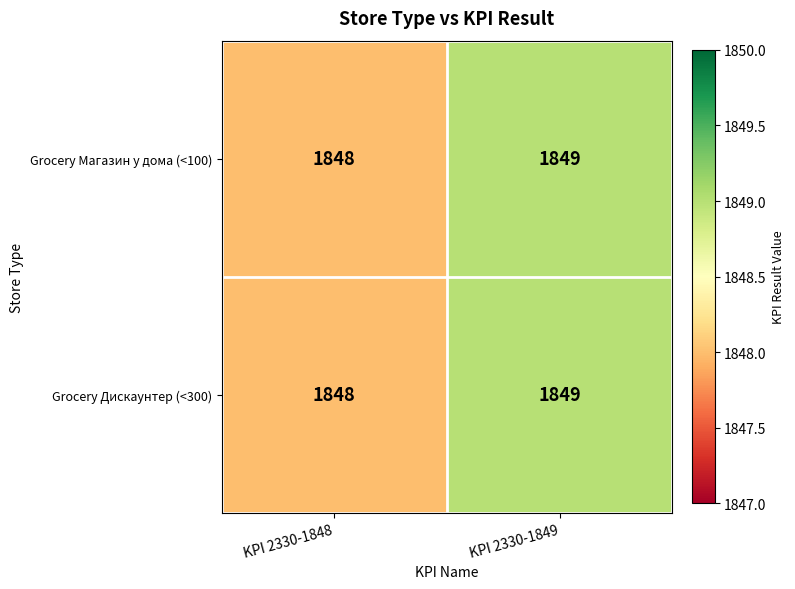

What value does the Grocery Дискаунтер (<300) series have at KPI 2330-1849?

1849